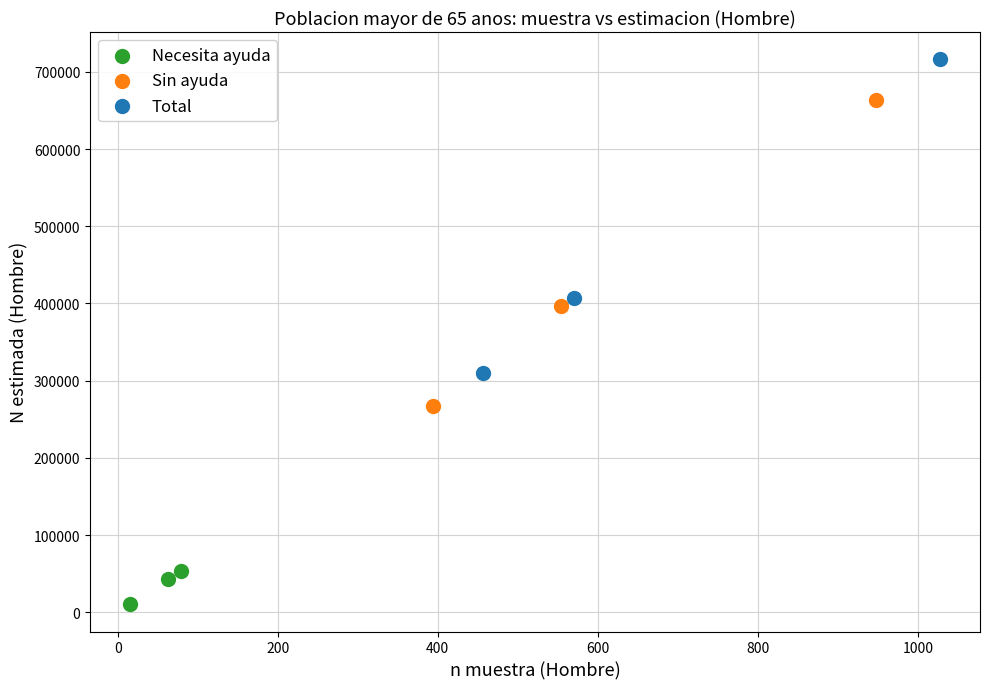

Which series contains the lowest Y value?

Necesita ayuda